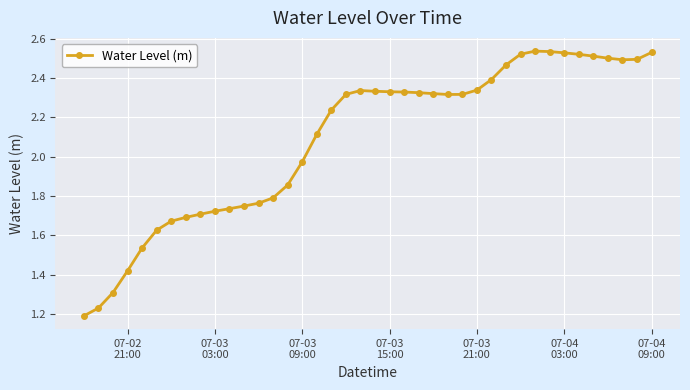

How many lines are shown in the chart?

1